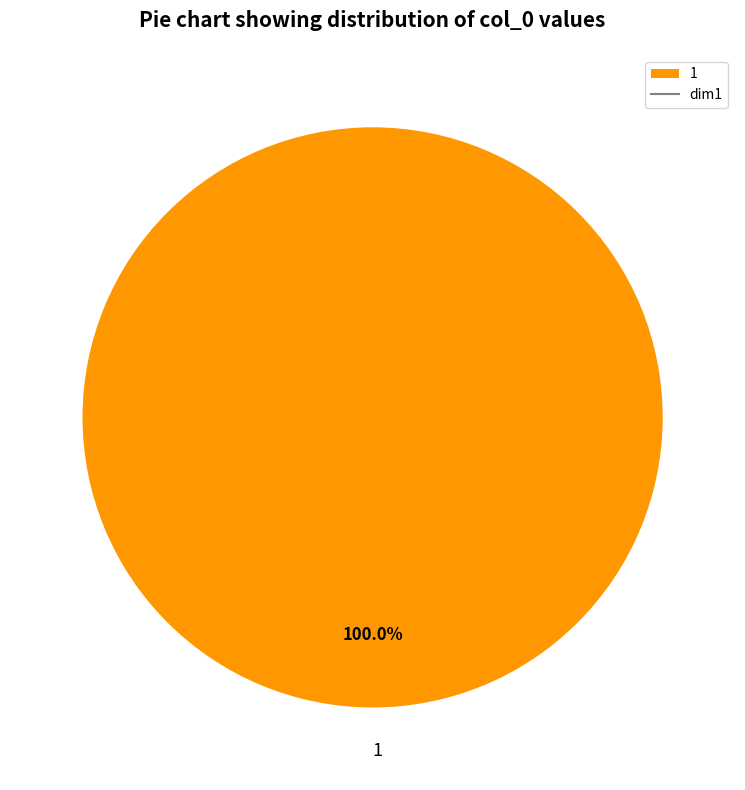

Rank the categories by value from lowest to highest.

1